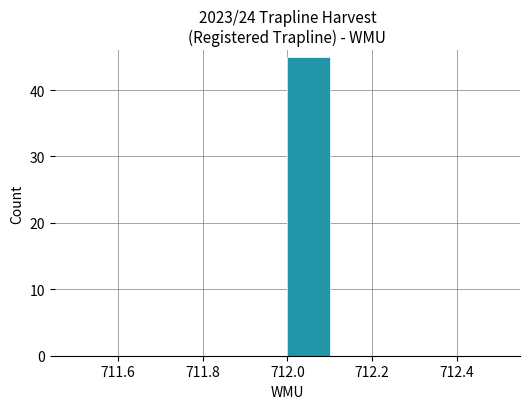

Reading left to right, transcribe this chart: for each bar, give the range it covers on the x-axis and its height. The values are not printed on the chart, so give them approximately, as read against the axis.

711.5 to 711.6: 0
711.6 to 711.7: 0
711.7 to 711.8: 0
711.8 to 711.9: 0
711.9 to 712.0: 0
712.0 to 712.1: 45
712.1 to 712.2: 0
712.2 to 712.3: 0
712.3 to 712.4: 0
712.4 to 712.5: 0